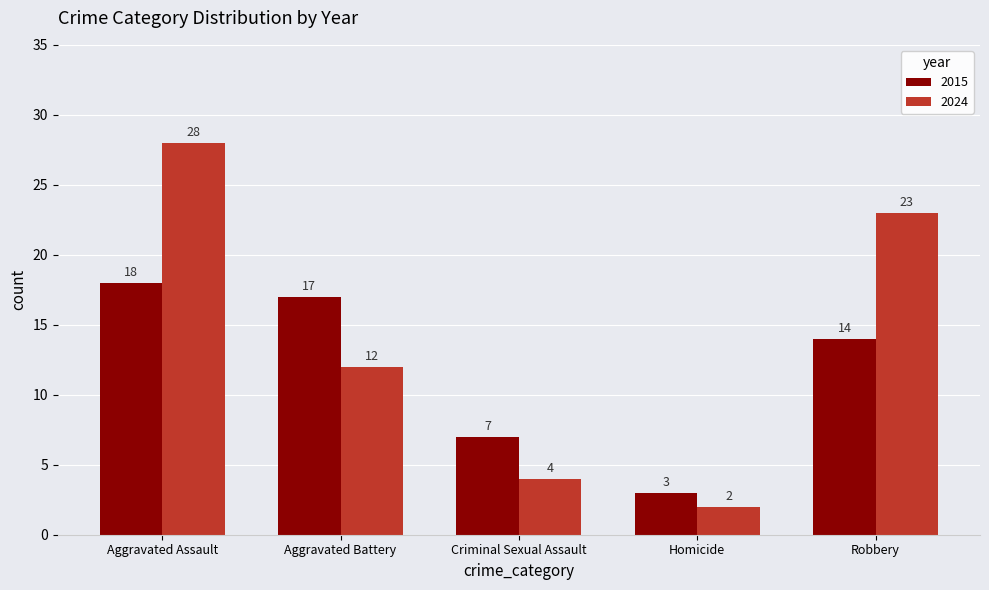

Between Homicide and Robbery, which series saw the biggest shift?

2024